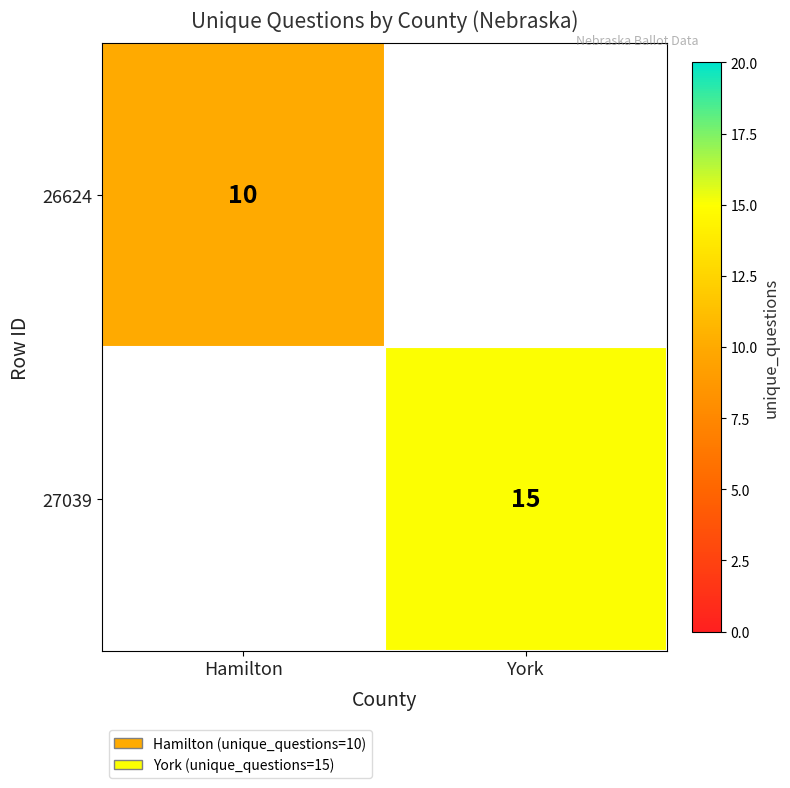

What is the greatest value displayed?

15.0